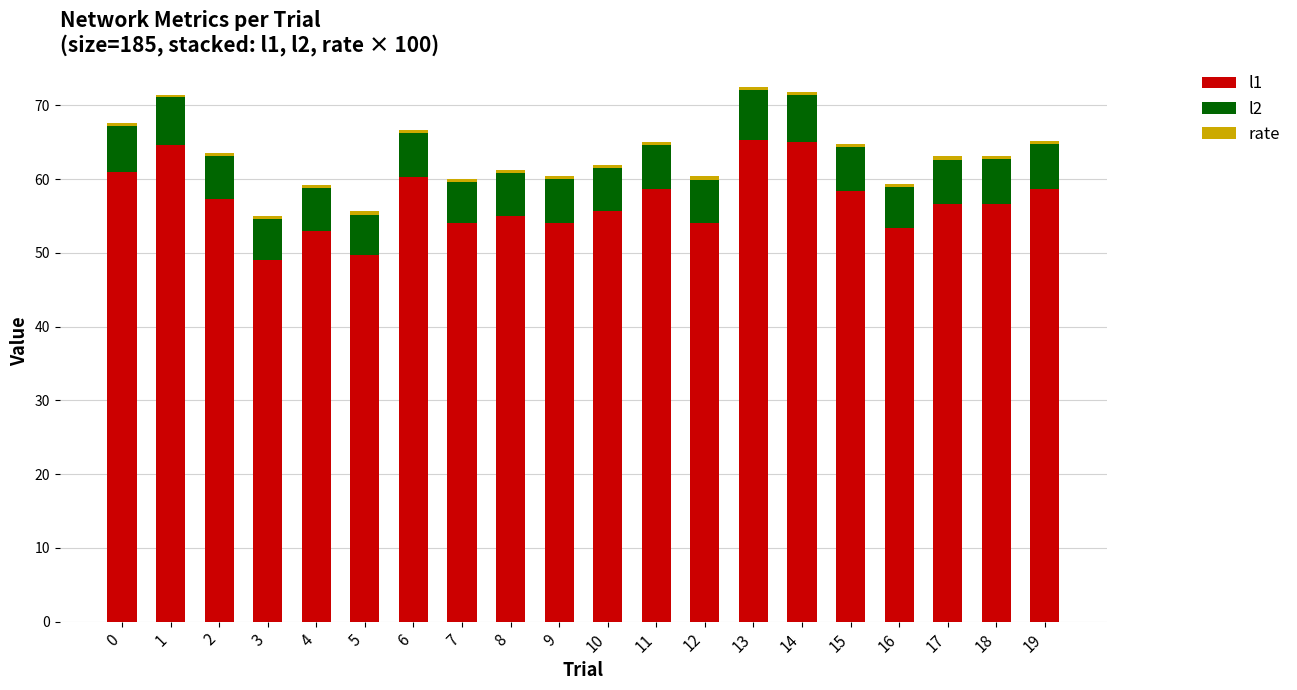

What is the sum of all l1 values?

1140.3